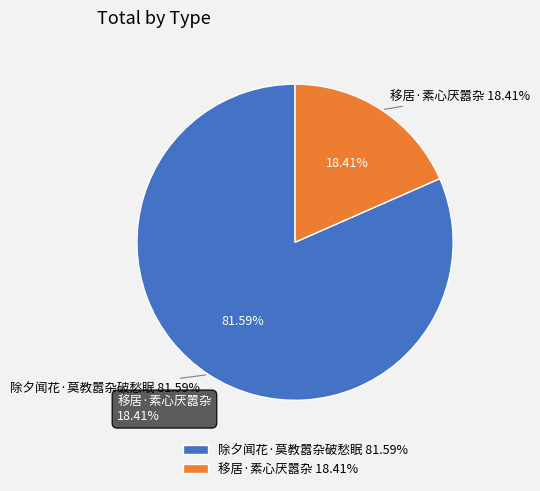

How many slices are in this pie chart?

2